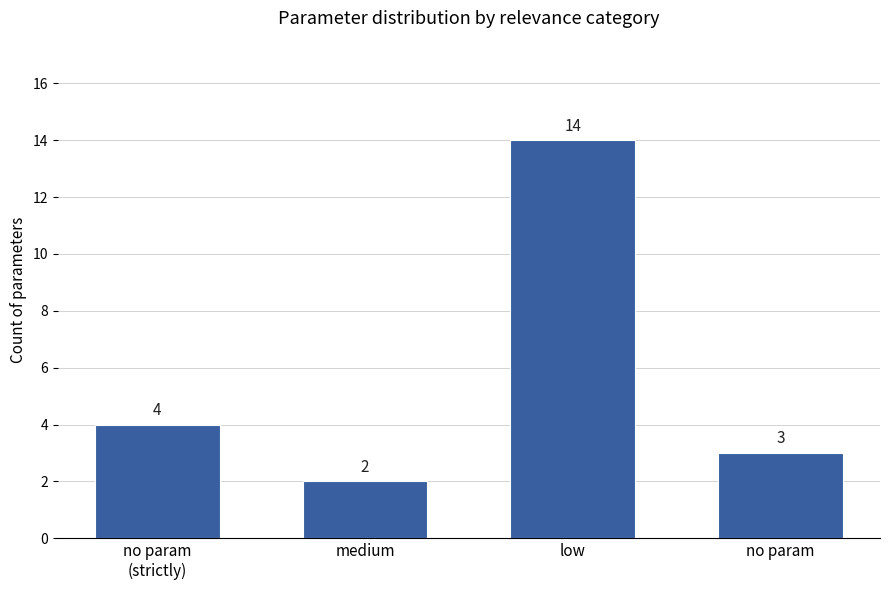

The chart shows a value of 2 at medium. True or false?

True